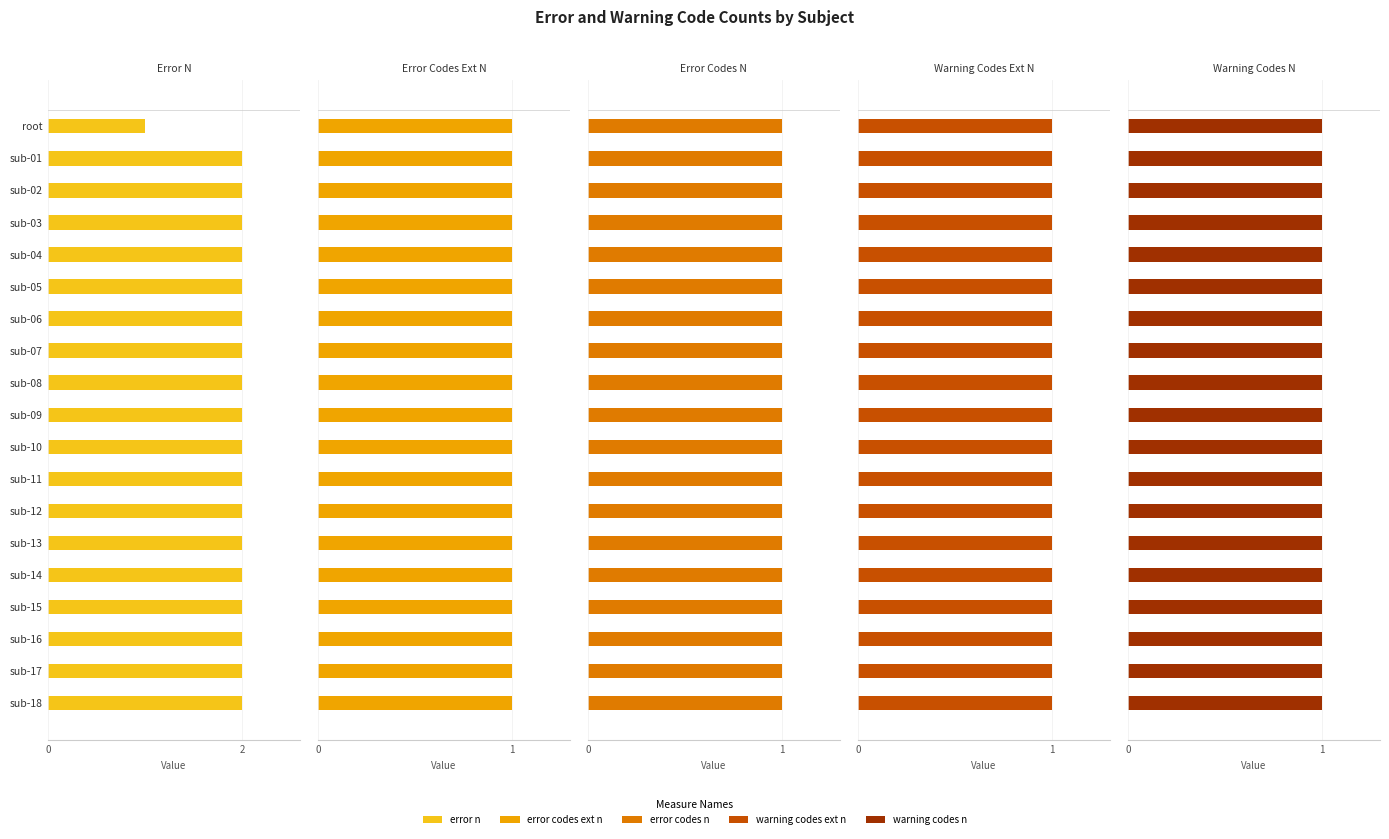

What is the maximum value shown in the chart?

2